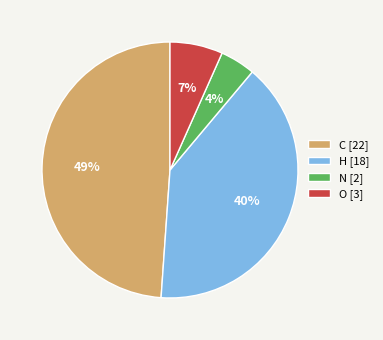

Combined, do H [18] and O [3] account for over 50%?

No